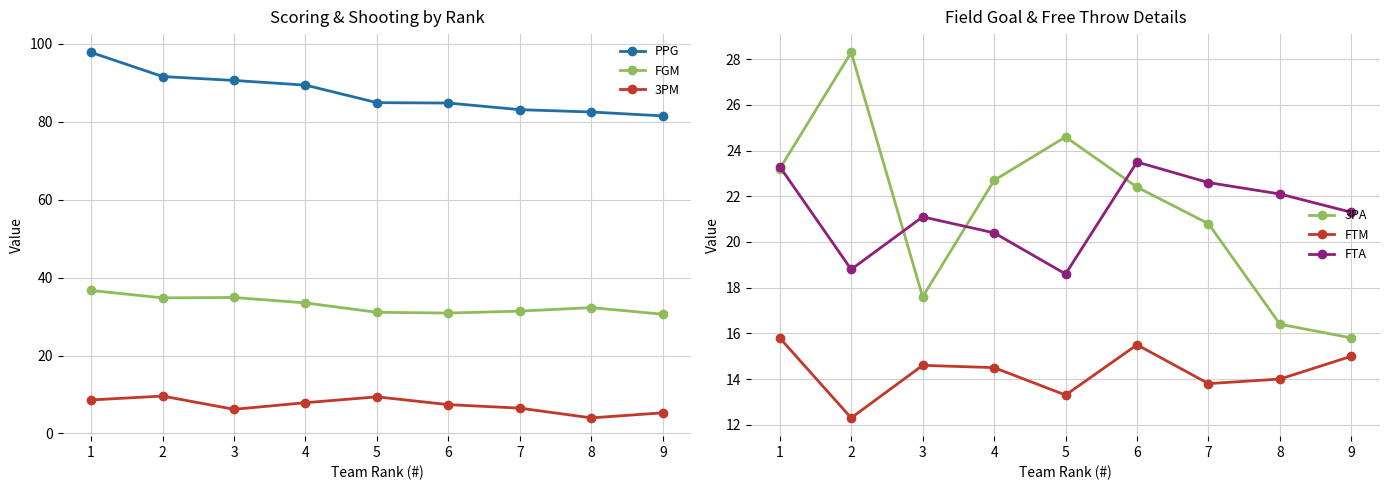

List the series in order of their peak value, lowest first.

3PM, FTM, FTA, 3PA, FGM, PPG